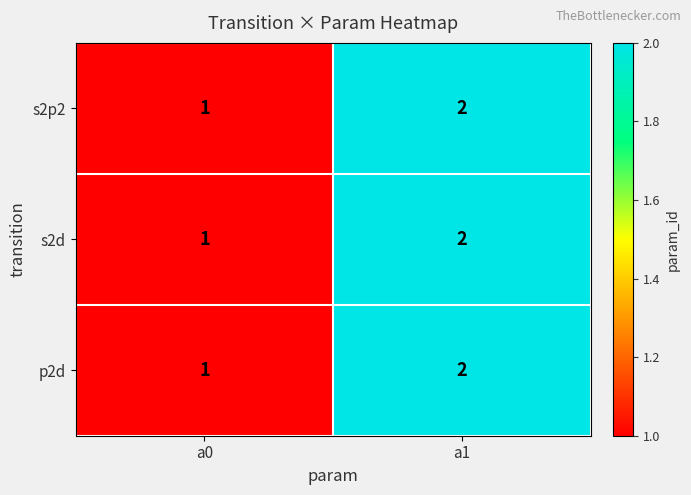

At which category does the chart reach its minimum across all series?

a0